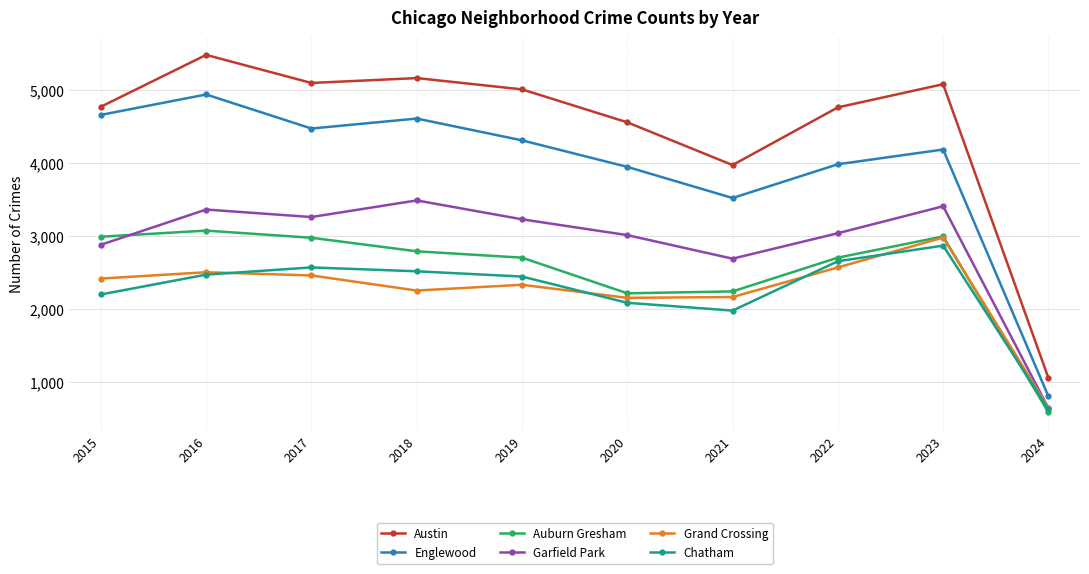

Is it true that Englewood equals 1275 at 2017?

False